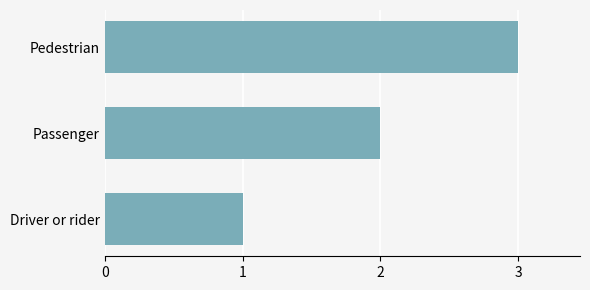

How many data points does each series have?

3